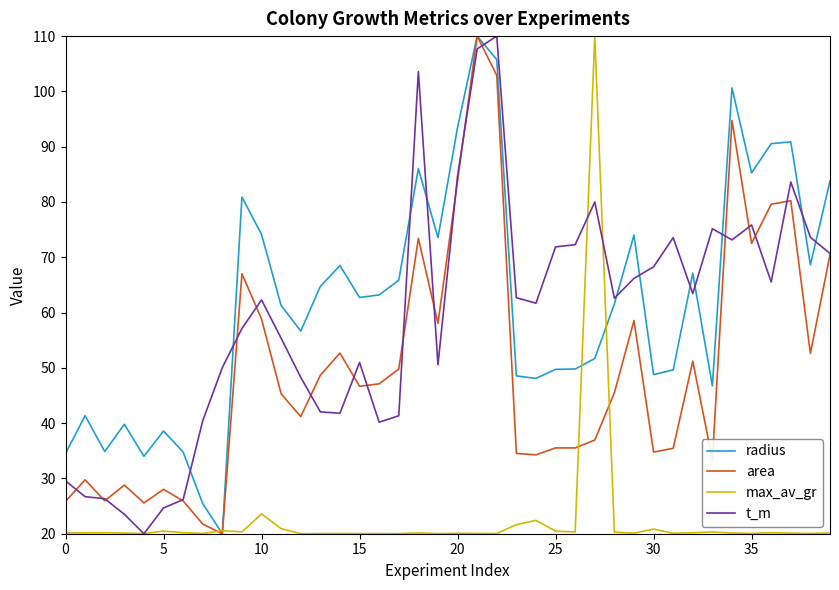

What is the average value of the radius series?

62.1